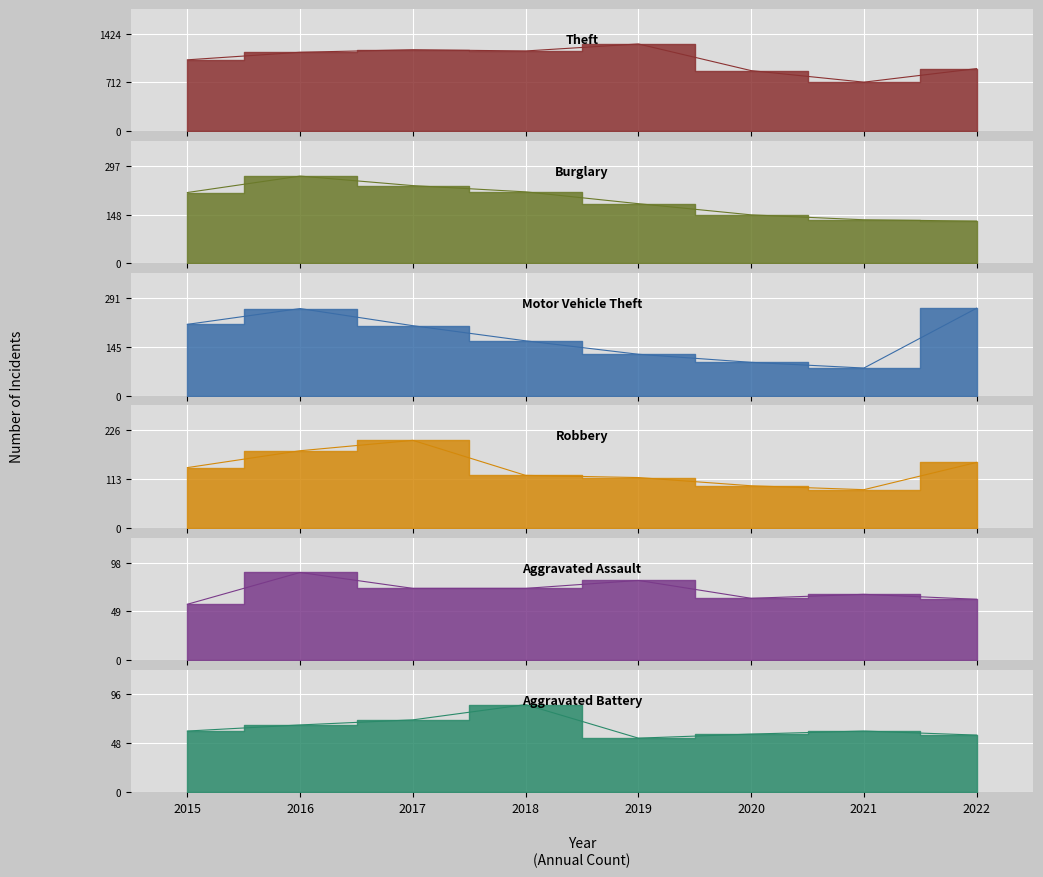

How many categories are shown in the chart?

8